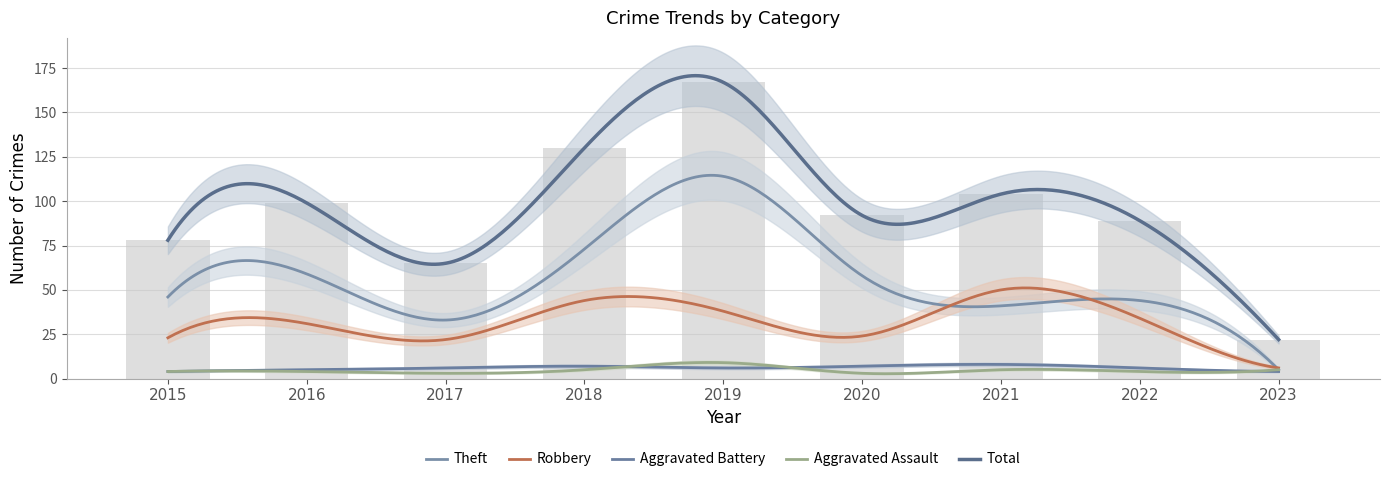

Between 2016 and 2023, which series saw the biggest shift?

Total